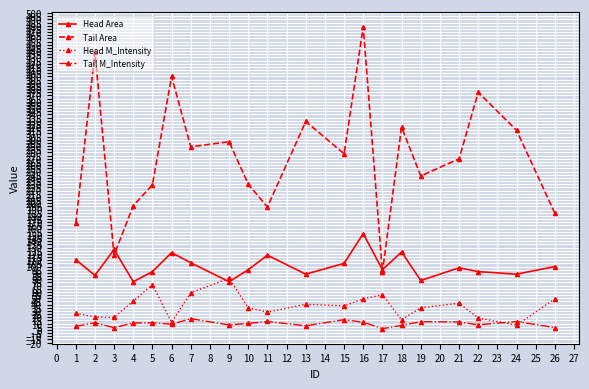

Rank the series at 4 from lowest to highest value.

Tail M_Intensity, Head M_Intensity, Head Area, Tail Area